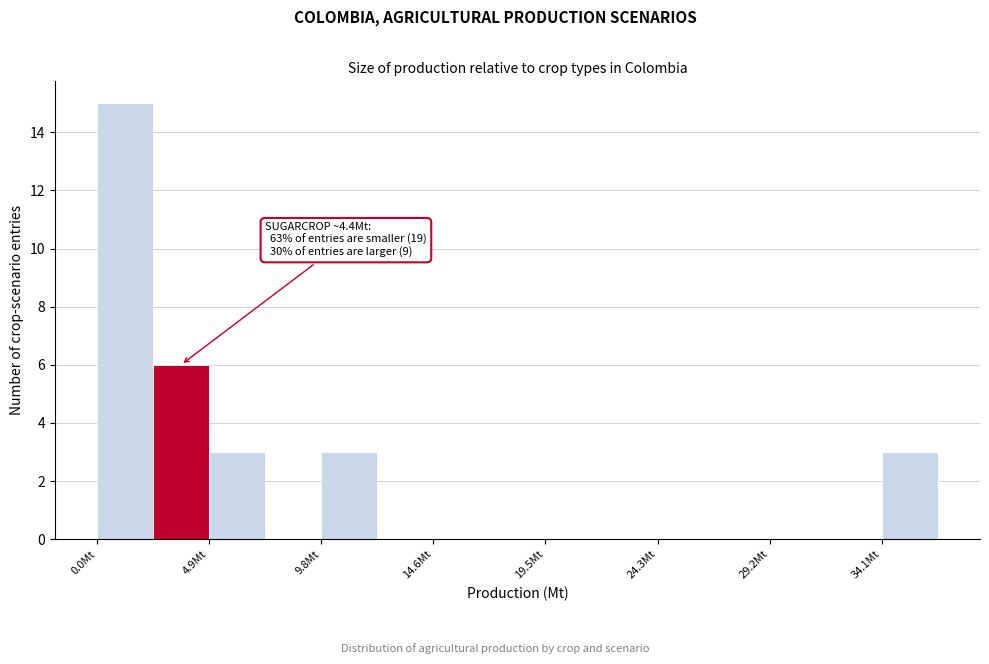

Over which range of the x-axis is the bar tallest?

0.0 to 2.5